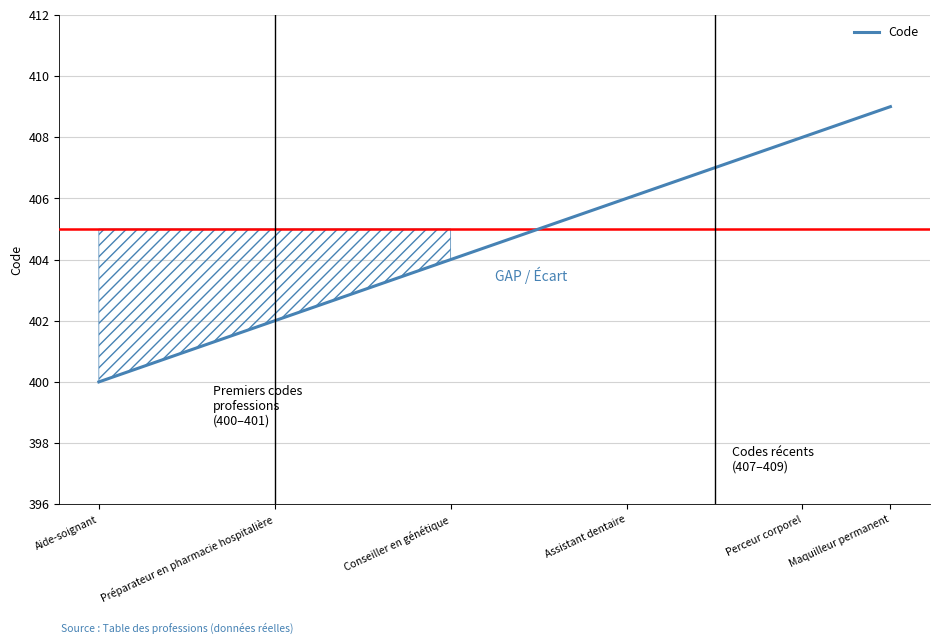

What is the difference between the second highest and second lowest values?

7